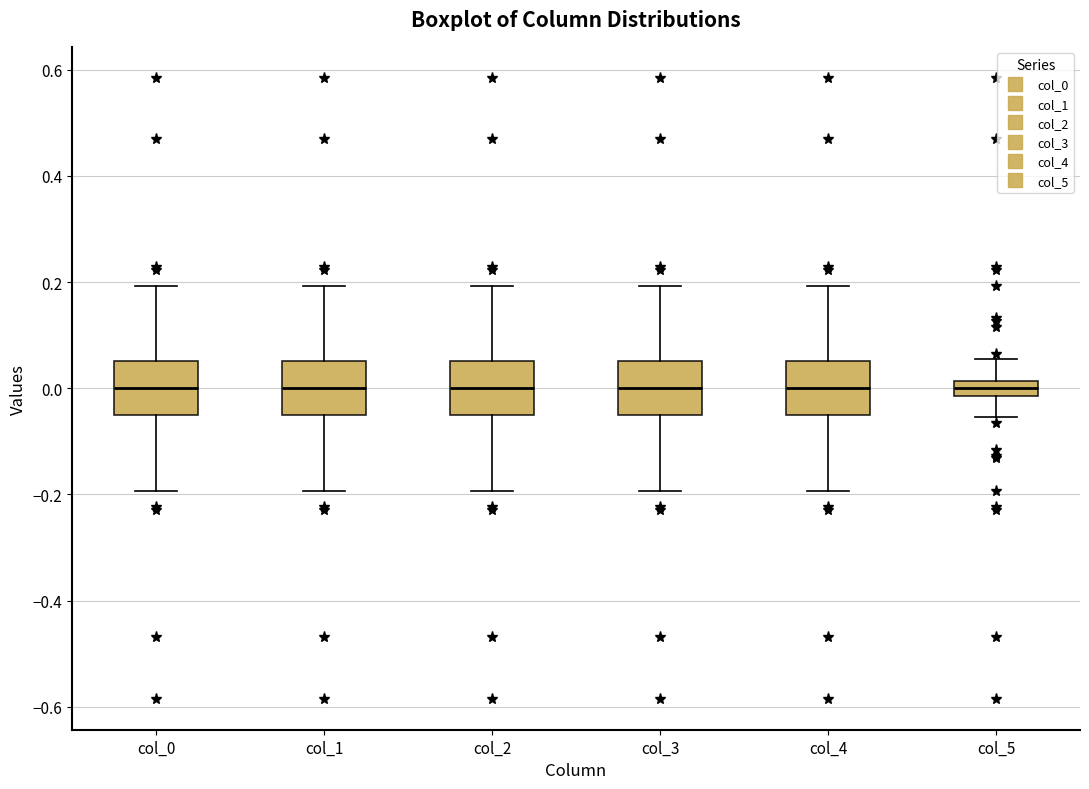

Where does the upper whisker of the box for col_0 end on the y-axis? The values are not printed on the chart, so give them approximately, as read against the axis.

0.20